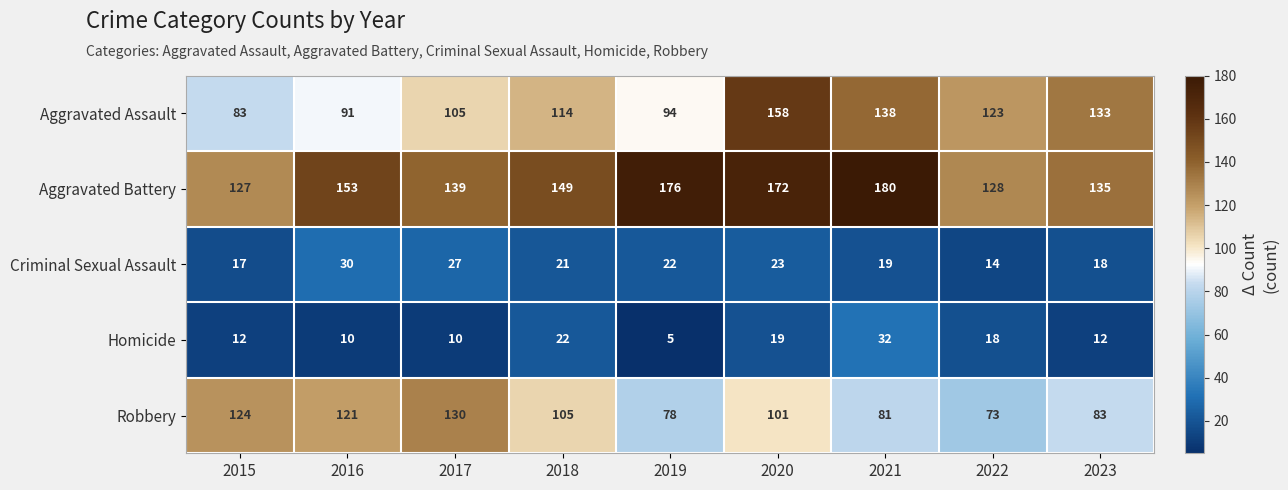

At which label does Aggravated Assault reach its peak?

2020